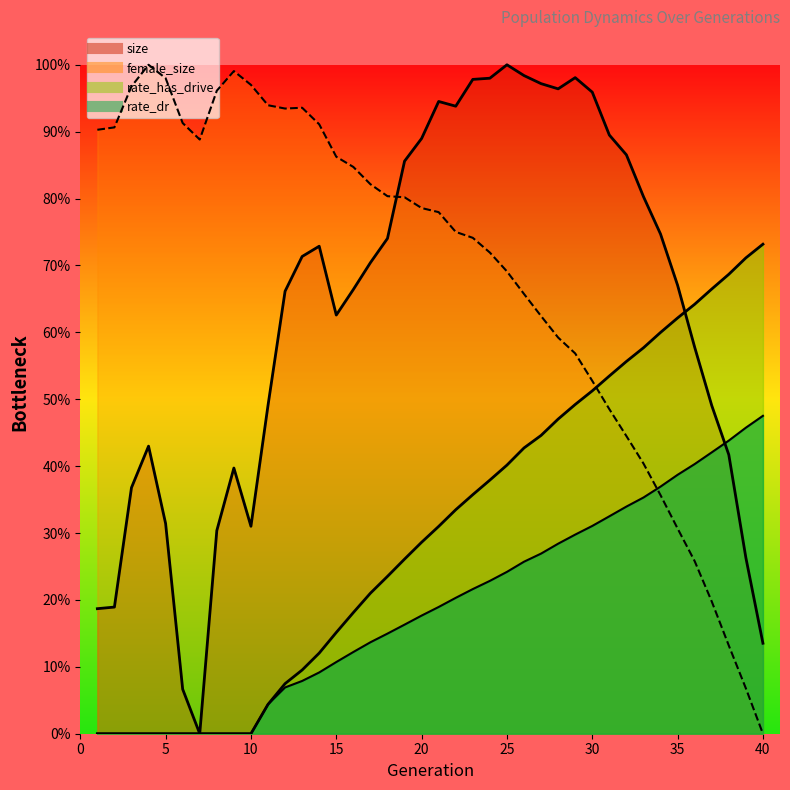

True or false: size and rate_has_drive cross at least once.

True